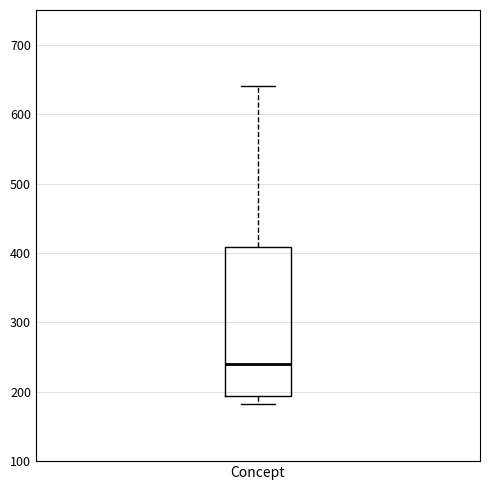

Read this box plot against the y-axis: the position of the median line, the range covered by the box, and the ends of both whiskers. The values are not printed on the chart, so give them approximately, as read against the axis.

median 240, box 190 to 410, whiskers 180 to 640